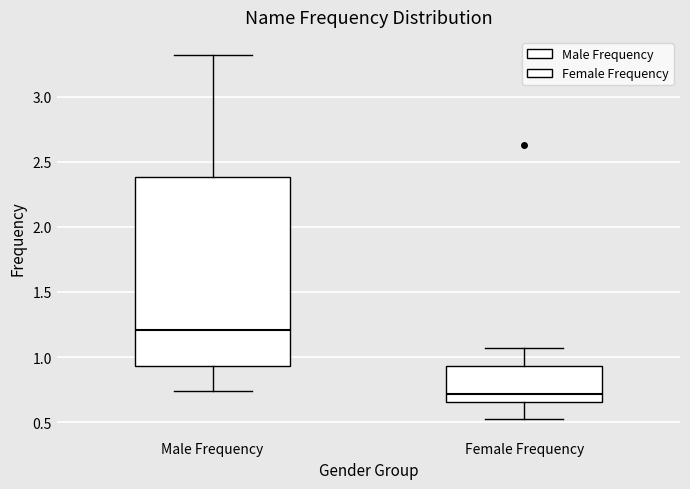

Reading left to right, transcribe this box plot: for each box, give where its median line is, the range the box spans, and where its two whiskers end, as read against the y-axis. The values are not printed on the chart, so give them approximately, as read against the axis.

Male Frequency: median 1.20, box 0.95 to 2.40, whiskers 0.75 to 3.30
Female Frequency: median 0.70, box 0.65 to 0.95, whiskers 0.50 to 1.05